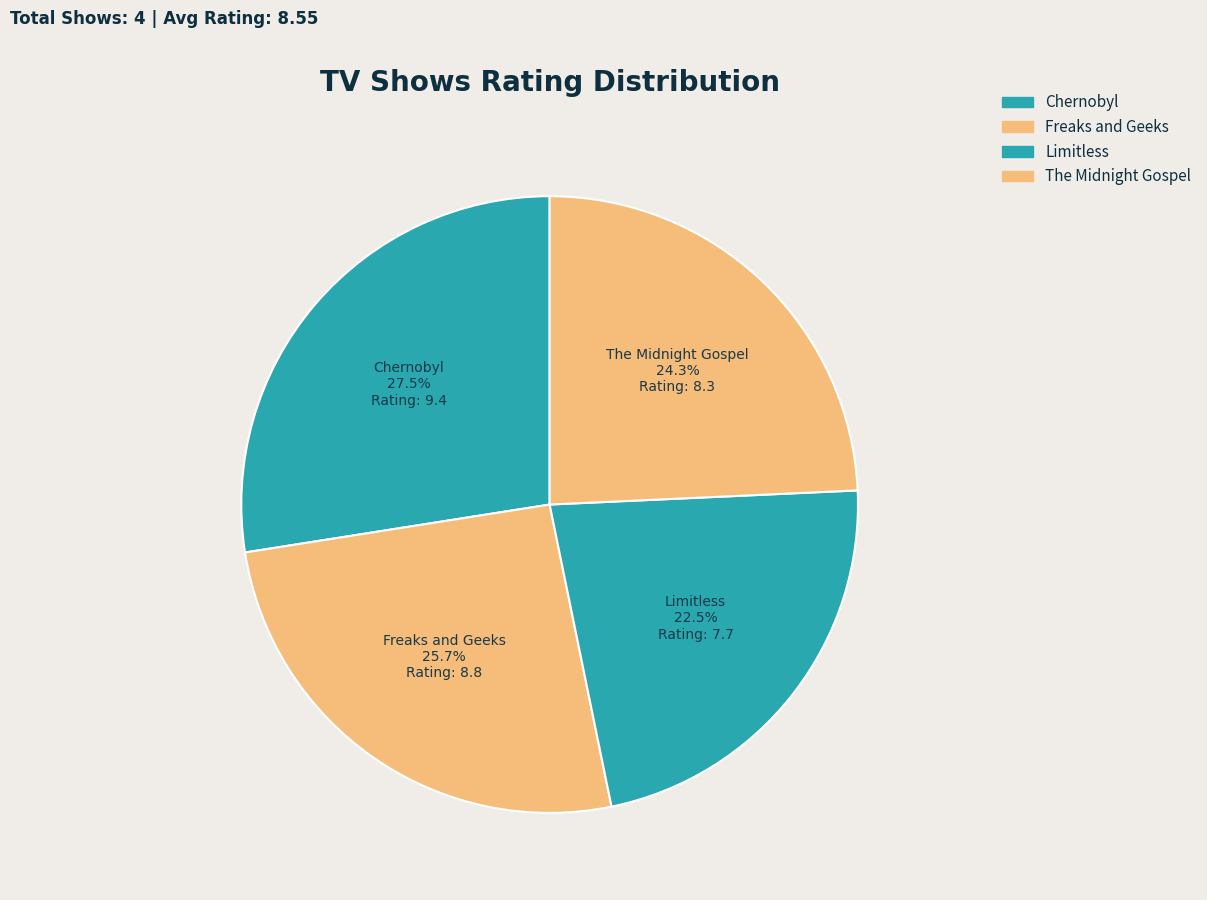

How many slices are in this pie chart?

4